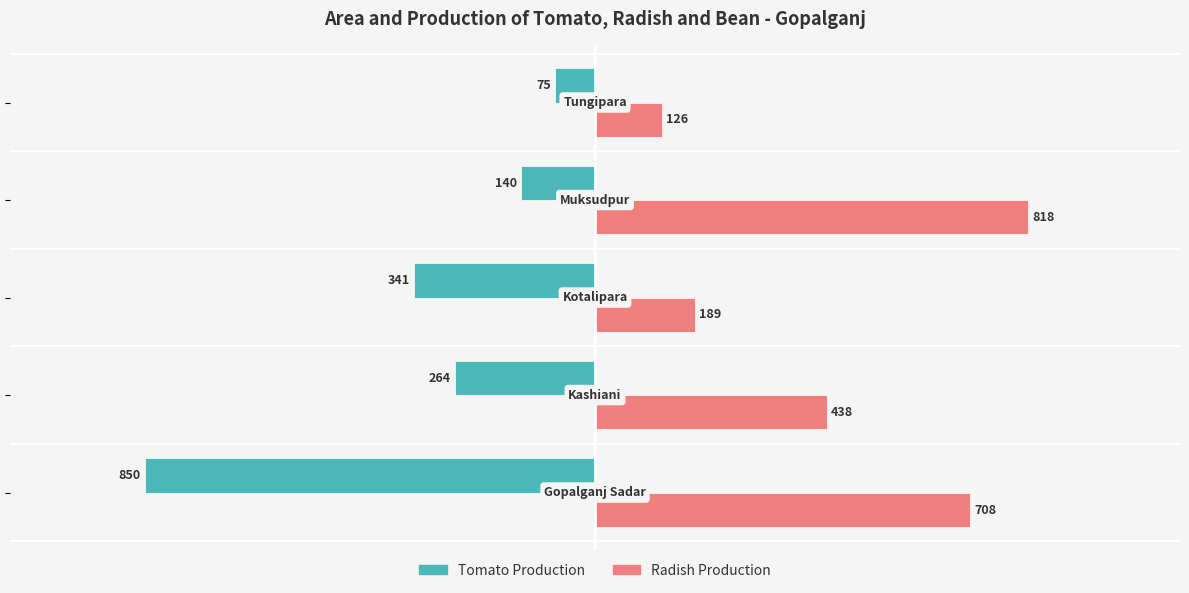

What is the greatest value displayed?

818